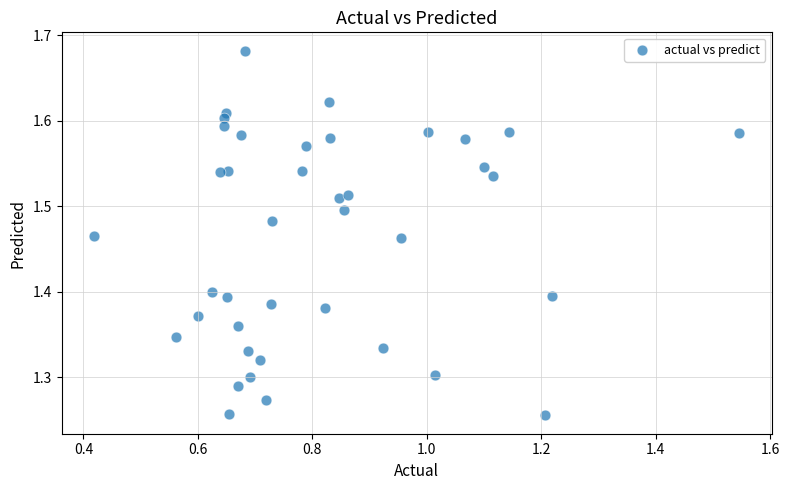

What is the range of X values (max minus min)?

1.1